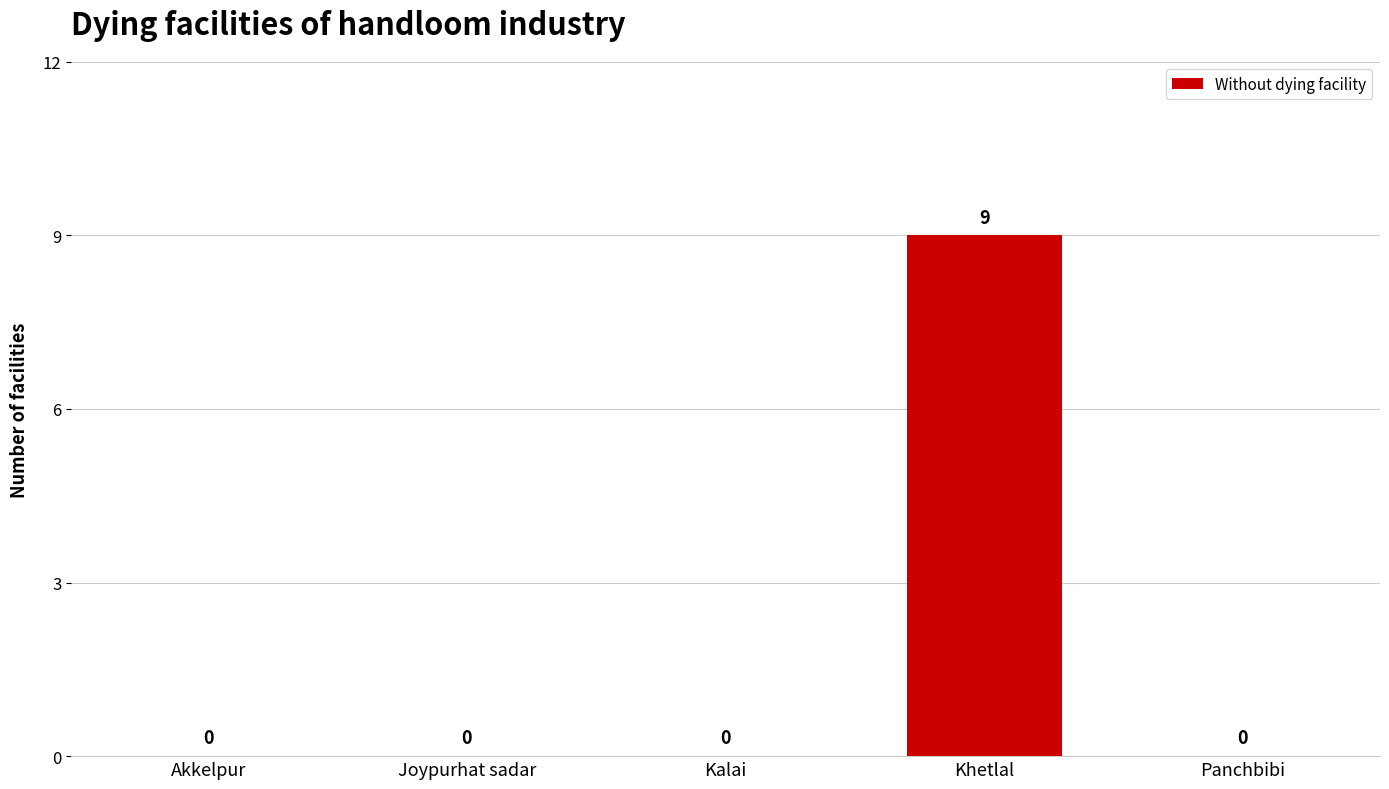

Reading left to right, list all the values displayed in this chart.

Akkelpur=0	Joypurhat sadar=0	Kalai=0	Khetlal=9	Panchbibi=0